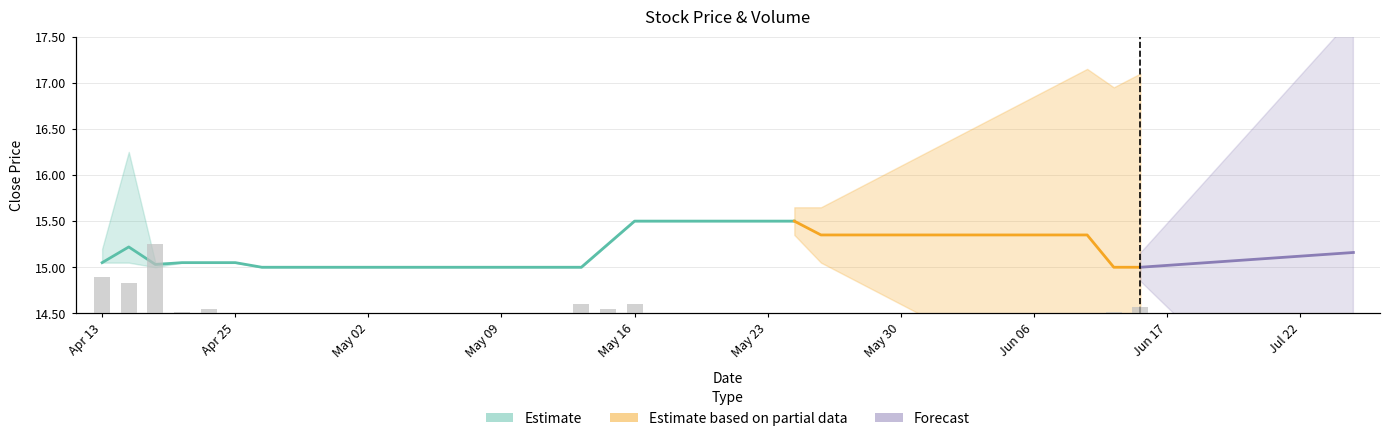

What position from the right is Apr 13?

40